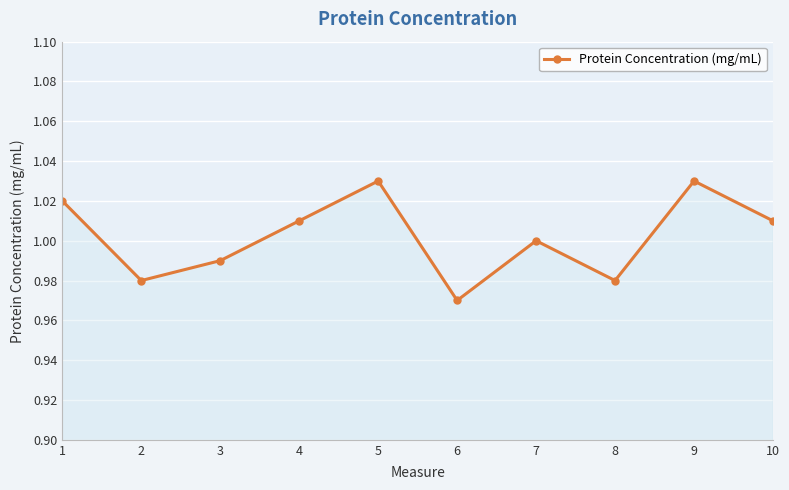

At which label is the value closest to 1?

7